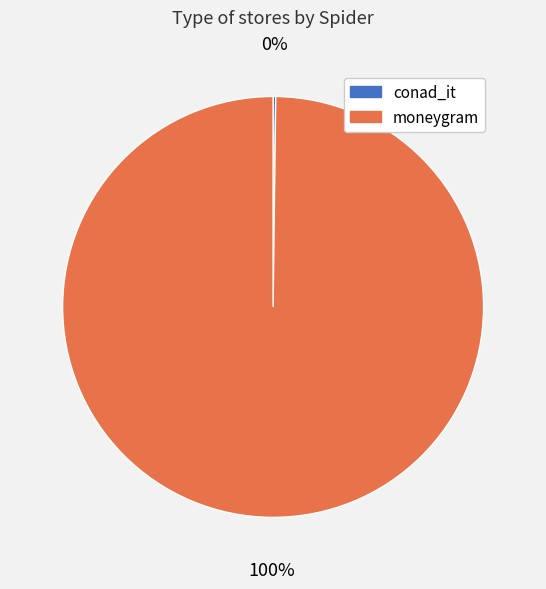

What is the largest slice in the pie chart?

moneygram